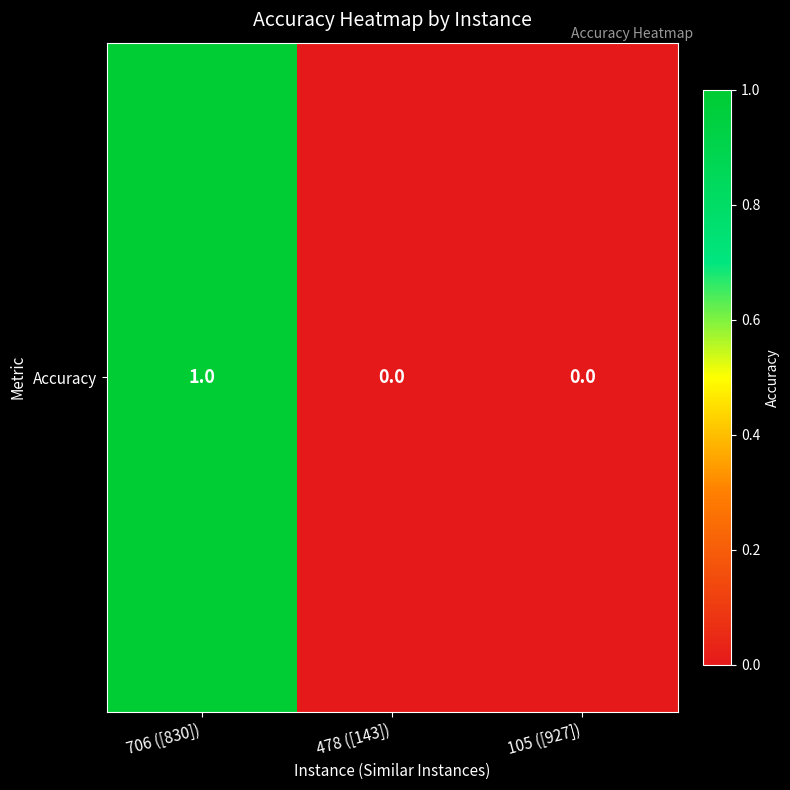

Between 706 ([830]) and 105 ([927]), which is larger?

706 ([830])